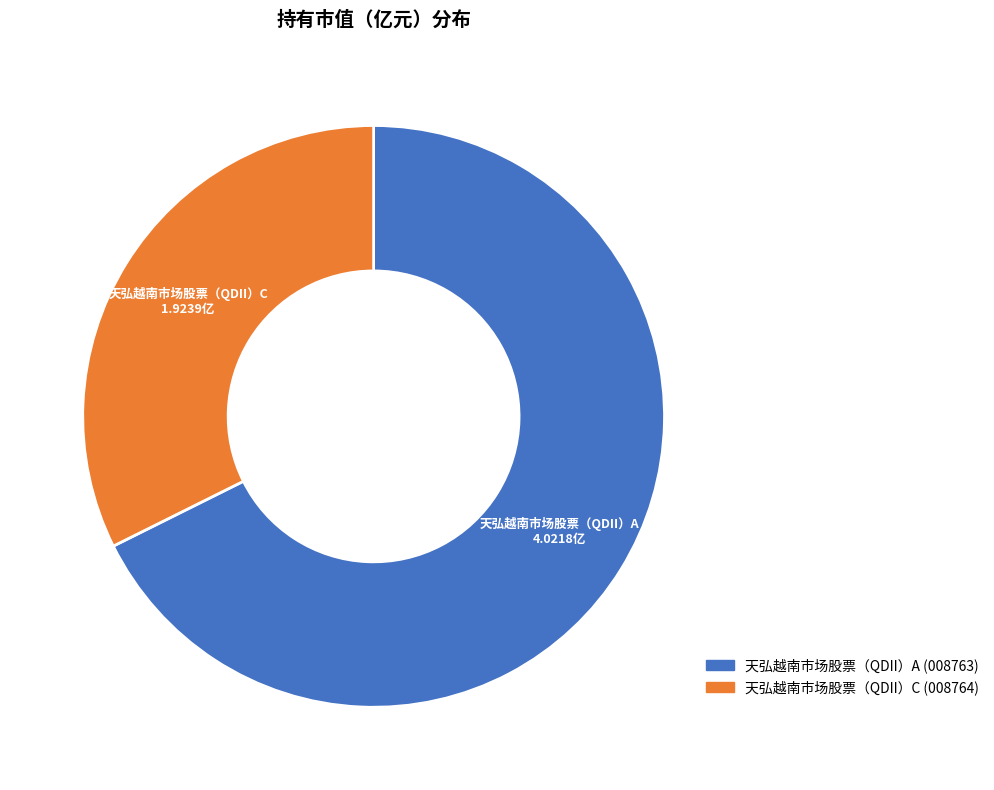

True or false: 天弘越南市场股票（QDII）C accounts for 27% of the total.

False